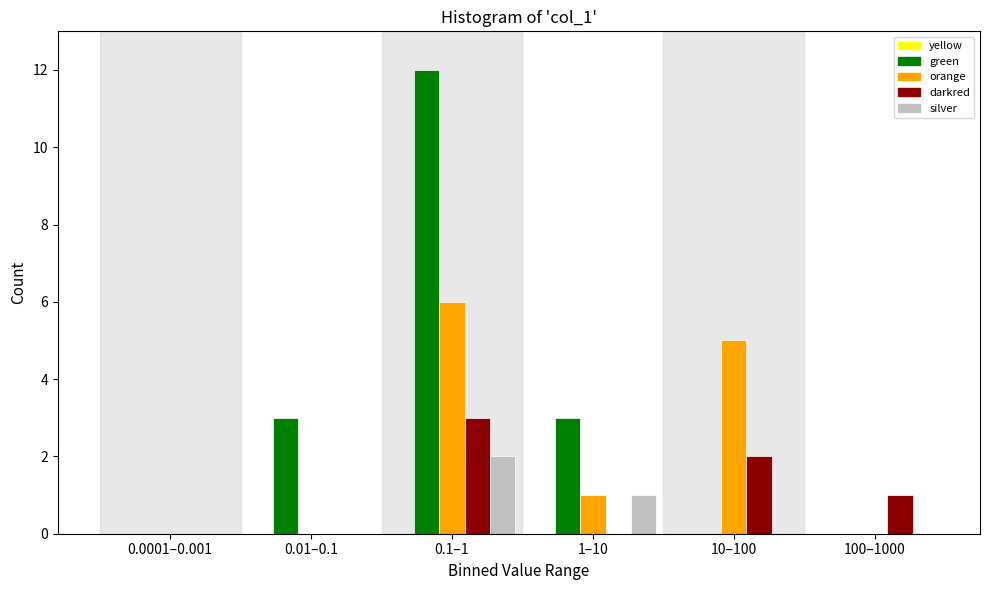

At which category is the sum across all series the highest?

0.1–1